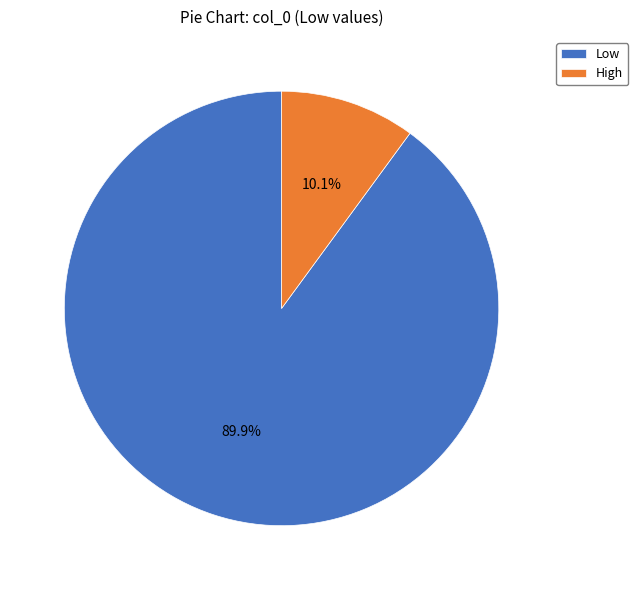

Rank the categories by value from highest to lowest.

Low, High